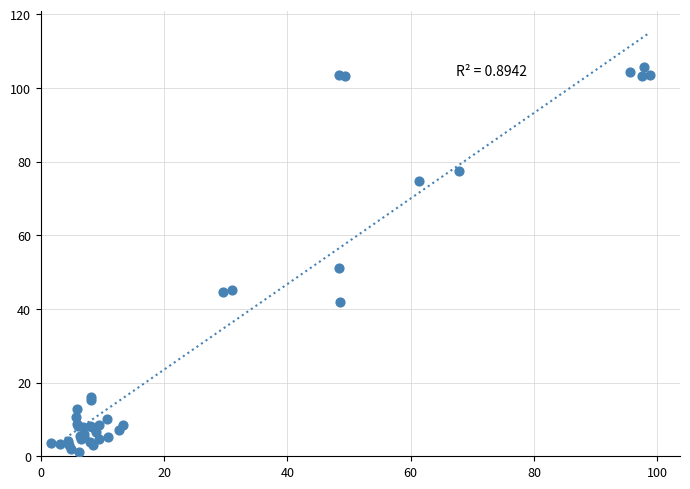

What Y value in the scatter plot is closest to 53?

51.1